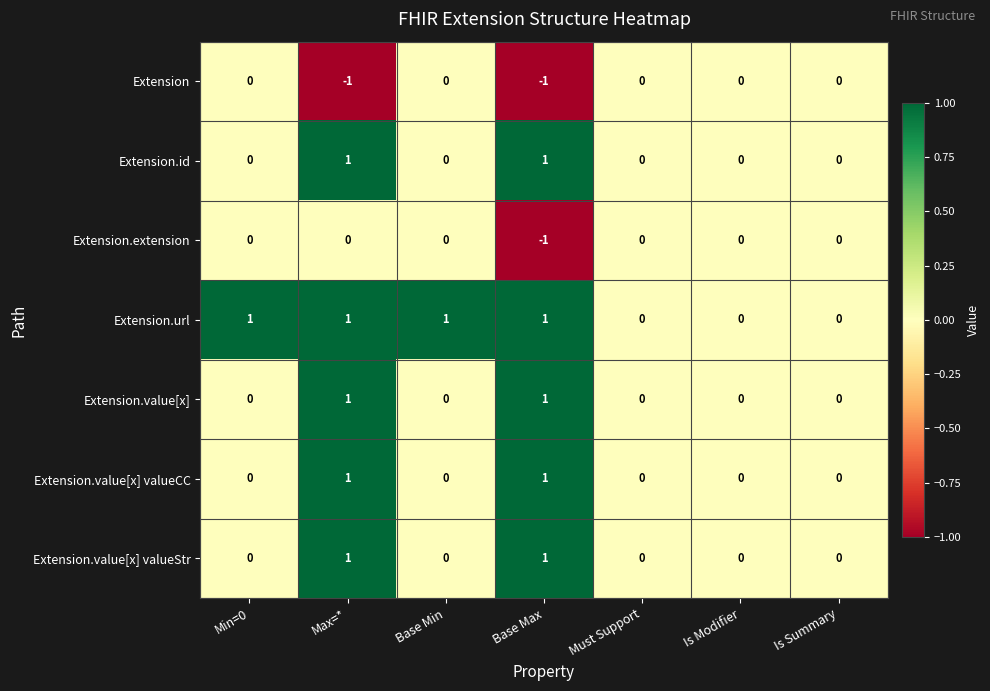

What is the difference between the highest and lowest values at Min=0?

1